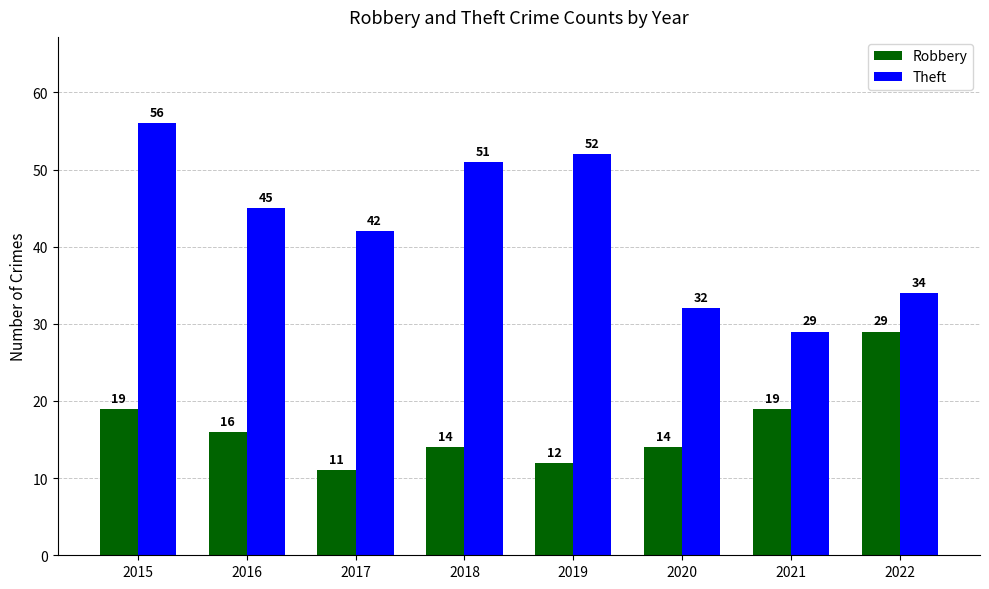

Are the bars horizontal?

No